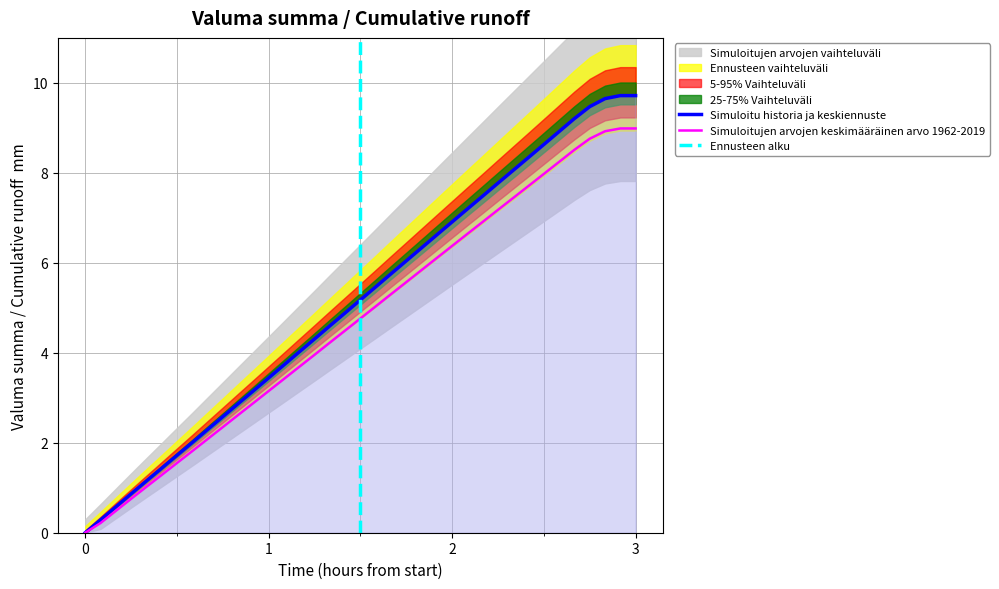

What is the average value?

5.1